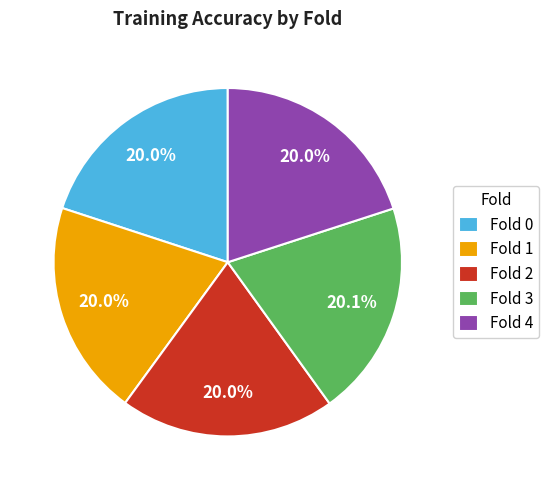

Is the sum of Fold 4 and Fold 3 greater than half?

No